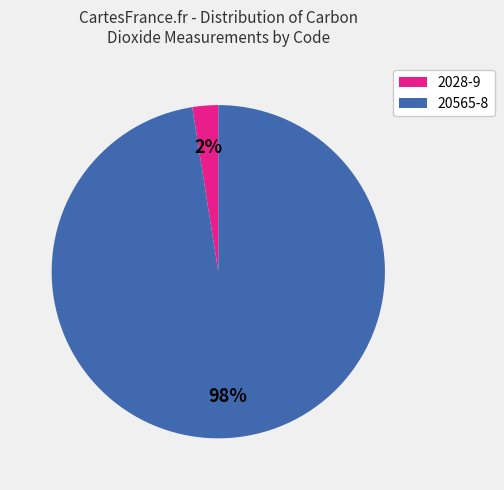

How many segments does this pie chart have?

2